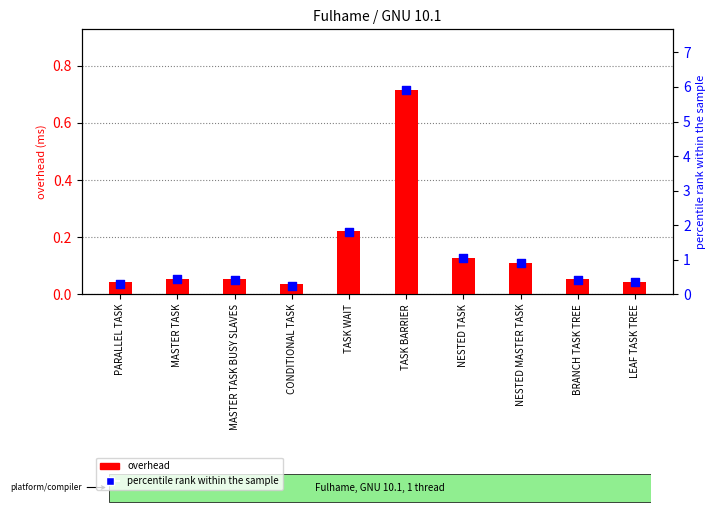

Which series contains the lowest Y value?

overhead